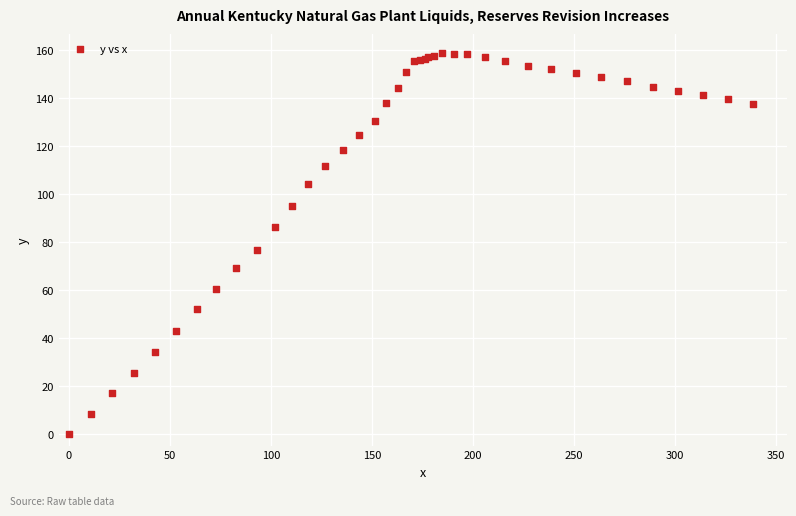

What Y value in the scatter plot is closest to 79?

76.7